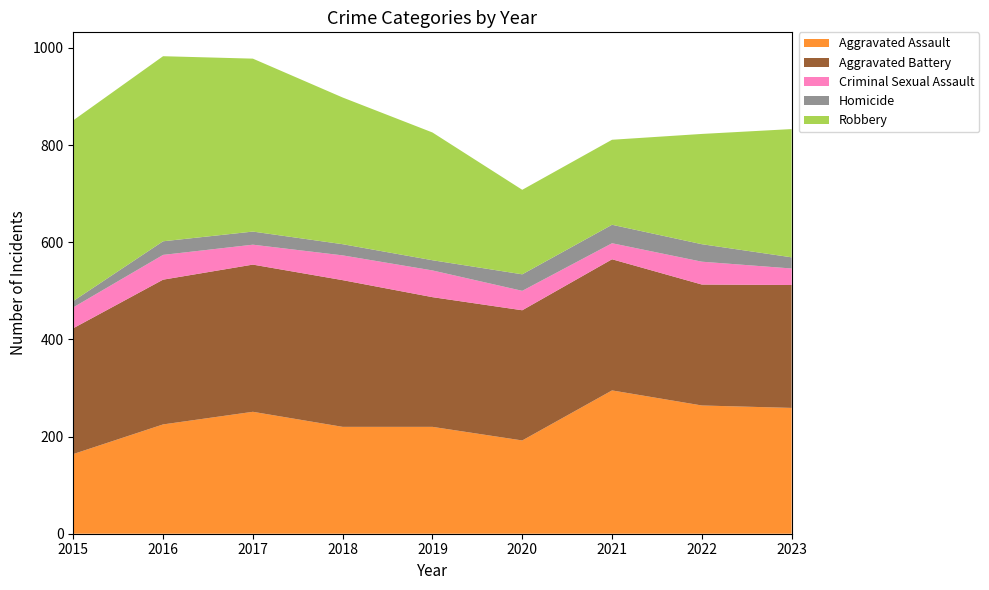

Reading left to right, extract all data points from this chart.

Aggravated Assault: 164	225	251	220	220	192	295	264	259
Aggravated Battery: 259	298	303	302	267	268	270	249	253
Criminal Sexual Assault: 43	51	41	51	55	40	33	47	34
Homicide: 13	28	27	23	21	34	38	36	23
Robbery: 372	381	356	302	263	174	175	227	264